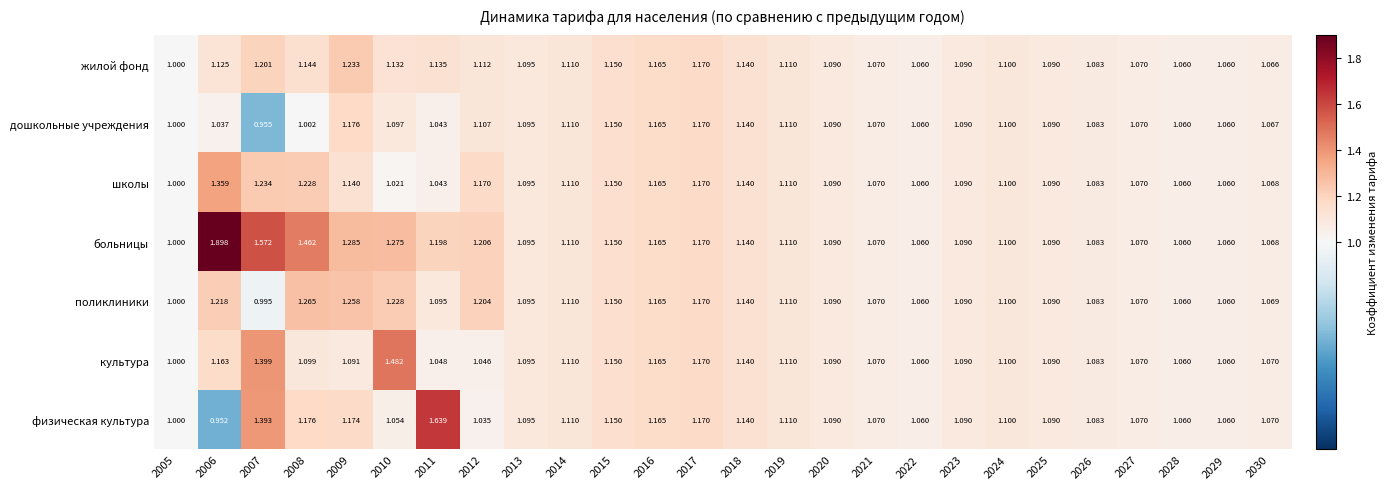

At which category does the chart reach its minimum across all series?

2006